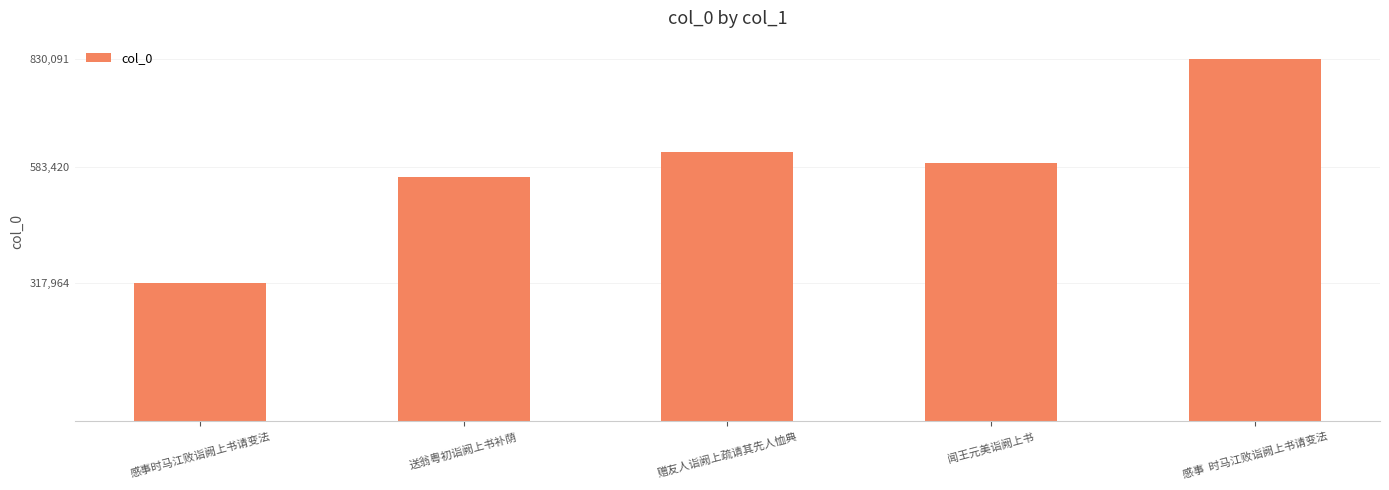

What is the label of the 2nd bar from the left?

送翁粤初诣阙上书补荫